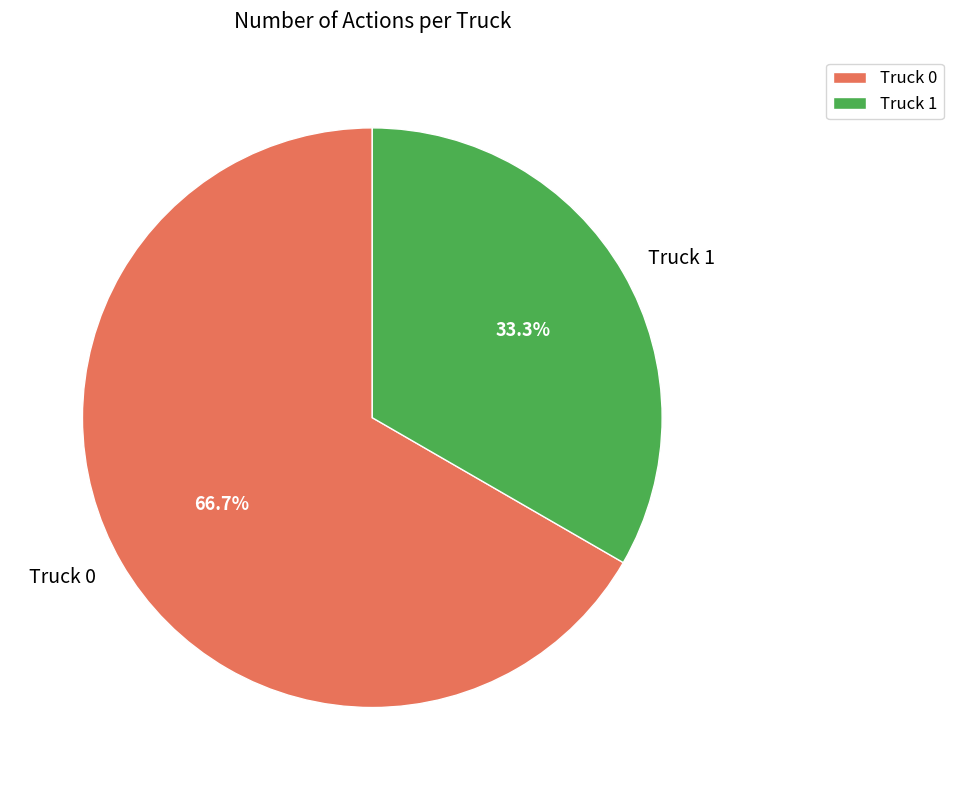

Rank the categories by value from highest to lowest.

Truck 0, Truck 1